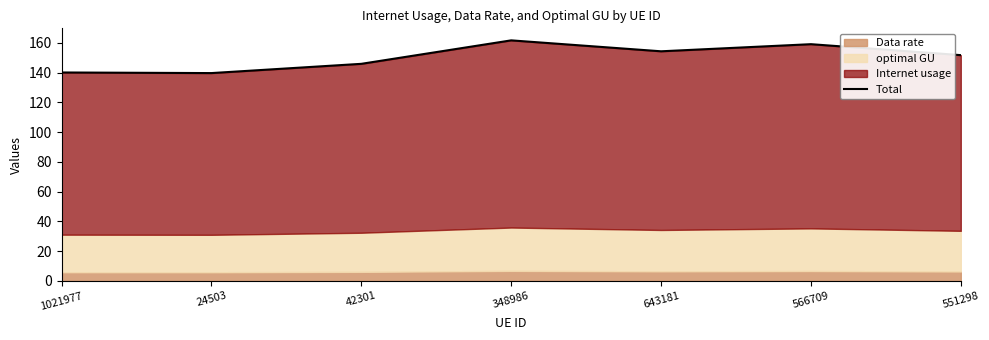

Does the chart have visible grid lines?

No